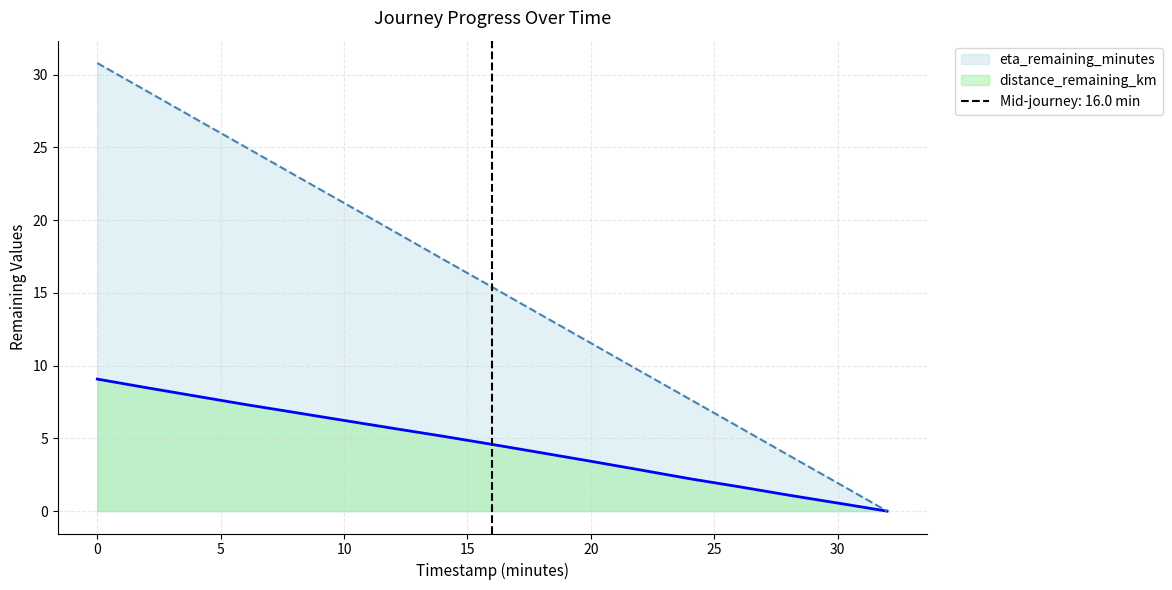

What value does the eta_remaining_minutes series have at 4.0?

26.9